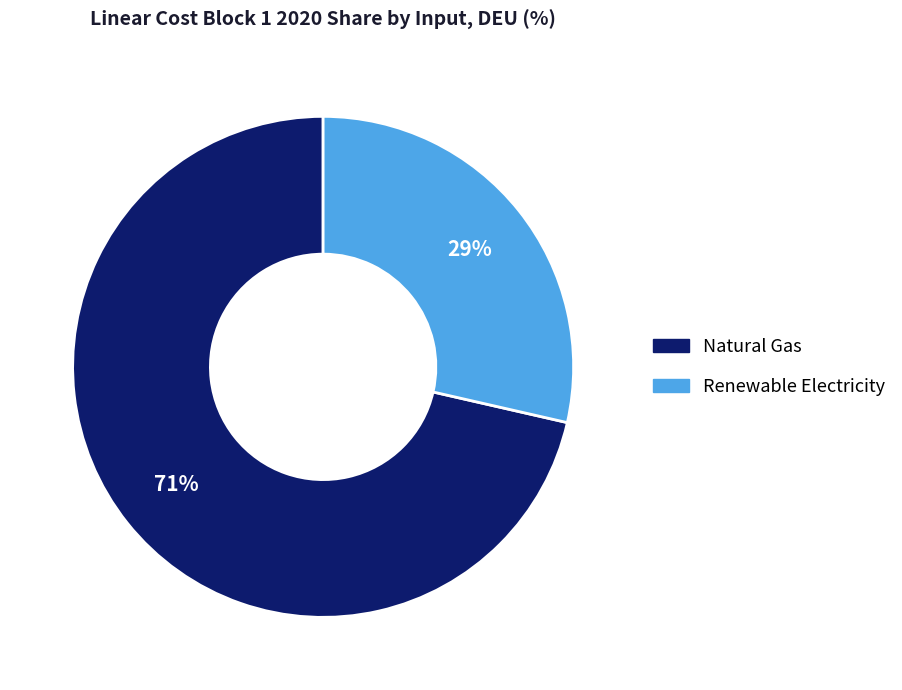

Combined, do Natural Gas and Renewable Electricity account for over 50%?

Yes